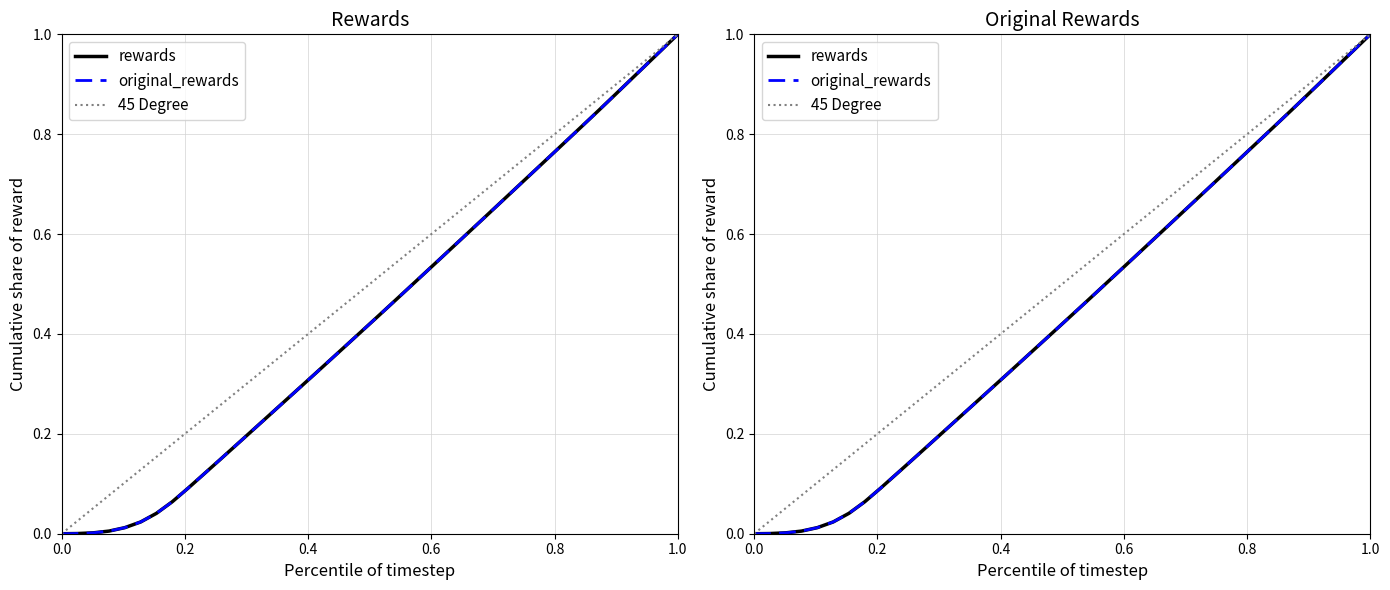

Is the value of 45 Degree at 20 greater than the value of rewards at 33?

No